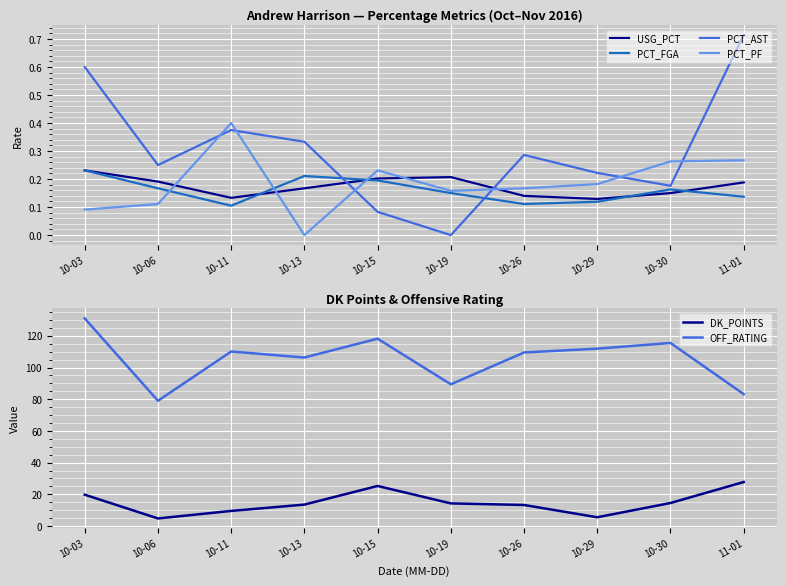

What is the total value across all series at 10-03?

151.9